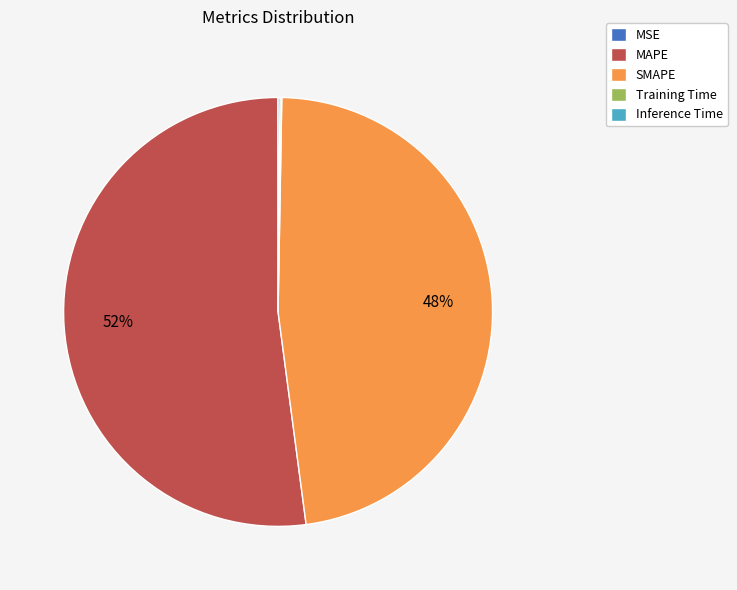

Is there a majority slice in this chart?

Yes